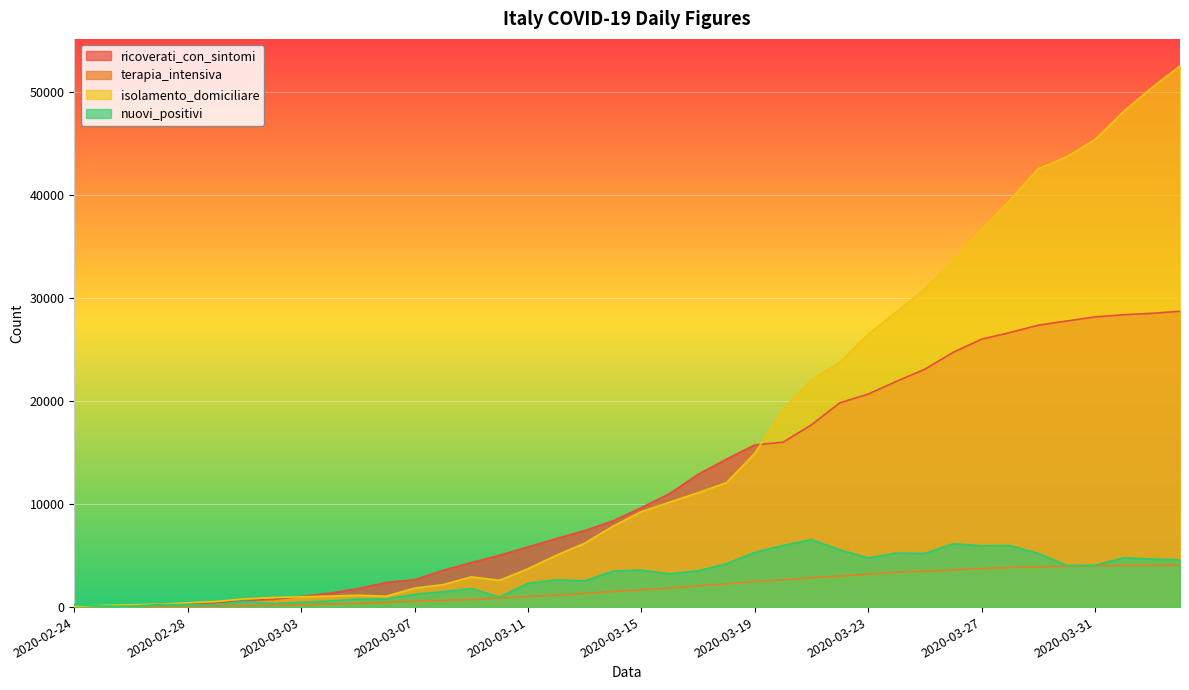

Reading left to right, extract all data points from this chart.

ricoverati_con_sintomi: 2020-02-24=101	2020-02-25=114	2020-02-26=128	2020-02-27=248	2020-02-28=345	2020-02-29=401	2020-03-01=639	2020-03-02=742	2020-03-03=1034	2020-03-04=1346	2020-03-05=1790	2020-03-06=2394	2020-03-07=2651	2020-03-08=3557	2020-03-09=4316	2020-03-10=5038	2020-03-11=5838	2020-03-12=6650	2020-03-13=7426	2020-03-14=8372	2020-03-15=9663	2020-03-16=11025	2020-03-17=12894	2020-03-18=14363	2020-03-19=15757	2020-03-20=16020	2020-03-21=17708	2020-03-22=19846	2020-03-23=20692	2020-03-24=21937	2020-03-25=23112	2020-03-26=24753	2020-03-27=26029	2020-03-28=26676	2020-03-29=27386	2020-03-30=27795	2020-03-31=28192	2020-04-01=28403	2020-04-02=28540	2020-04-03=28741
terapia_intensiva: 2020-02-24=26	2020-02-25=35	2020-02-26=36	2020-02-27=56	2020-02-28=64	2020-02-29=105	2020-03-01=140	2020-03-02=166	2020-03-03=229	2020-03-04=295	2020-03-05=351	2020-03-06=462	2020-03-07=567	2020-03-08=650	2020-03-09=733	2020-03-10=877	2020-03-11=1028	2020-03-12=1153	2020-03-13=1328	2020-03-14=1518	2020-03-15=1672	2020-03-16=1851	2020-03-17=2060	2020-03-18=2257	2020-03-19=2498	2020-03-20=2655	2020-03-21=2857	2020-03-22=3009	2020-03-23=3204	2020-03-24=3396	2020-03-25=3489	2020-03-26=3612	2020-03-27=3732	2020-03-28=3856	2020-03-29=3906	2020-03-30=3981	2020-03-31=4023	2020-04-01=4035	2020-04-02=4053	2020-04-03=4068
isolamento_domiciliare: 2020-02-24=94	2020-02-25=162	2020-02-26=221	2020-02-27=284	2020-02-28=412	2020-02-29=543	2020-03-01=798	2020-03-02=927	2020-03-03=1000	2020-03-04=1065	2020-03-05=1155	2020-03-06=1060	2020-03-07=1843	2020-03-08=2180	2020-03-09=2936	2020-03-10=2599	2020-03-11=3724	2020-03-12=5036	2020-03-13=6201	2020-03-14=7860	2020-03-15=9268	2020-03-16=10197	2020-03-17=11108	2020-03-18=12090	2020-03-19=14935	2020-03-20=19185	2020-03-21=22116	2020-03-22=23783	2020-03-23=26522	2020-03-24=28697	2020-03-25=30920	2020-03-26=33648	2020-03-27=36653	2020-03-28=39533	2020-03-29=42588	2020-03-30=43752	2020-03-31=45420	2020-04-01=48134	2020-04-02=50456	2020-04-03=52579
nuovi_positivi: 2020-02-24=221	2020-02-25=93	2020-02-26=78	2020-02-27=250	2020-02-28=238	2020-02-29=240	2020-03-01=566	2020-03-02=342	2020-03-03=466	2020-03-04=587	2020-03-05=769	2020-03-06=778	2020-03-07=1247	2020-03-08=1492	2020-03-09=1797	2020-03-10=977	2020-03-11=2313	2020-03-12=2651	2020-03-13=2547	2020-03-14=3497	2020-03-15=3590	2020-03-16=3233	2020-03-17=3526	2020-03-18=4207	2020-03-19=5322	2020-03-20=5986	2020-03-21=6557	2020-03-22=5560	2020-03-23=4789	2020-03-24=5249	2020-03-25=5210	2020-03-26=6153	2020-03-27=5959	2020-03-28=5974	2020-03-29=5217	2020-03-30=4050	2020-03-31=4053	2020-04-01=4782	2020-04-02=4668	2020-04-03=4585